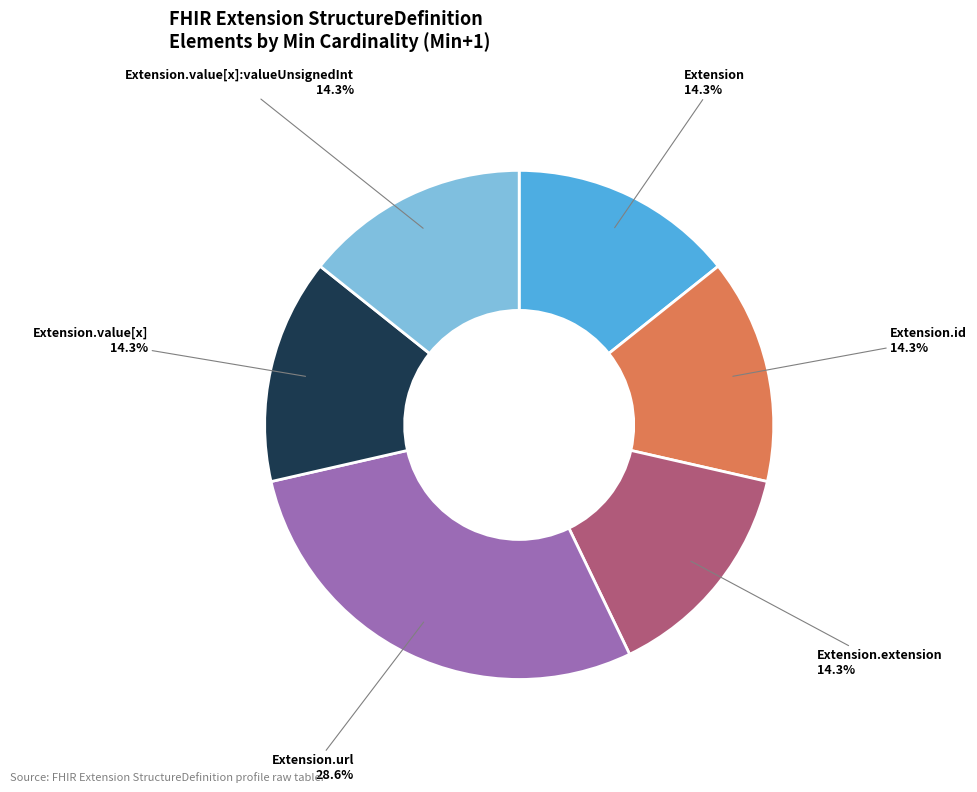

Does any single category account for the majority?

No